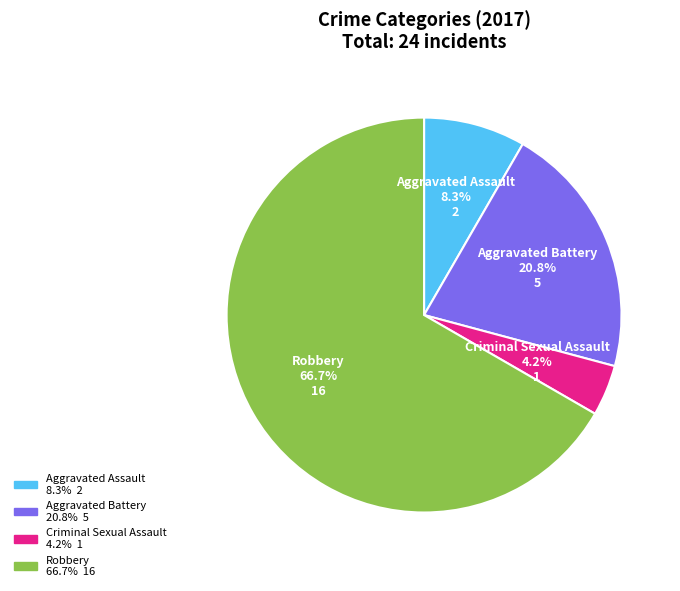

Which category has the biggest portion of the pie?

Robbery